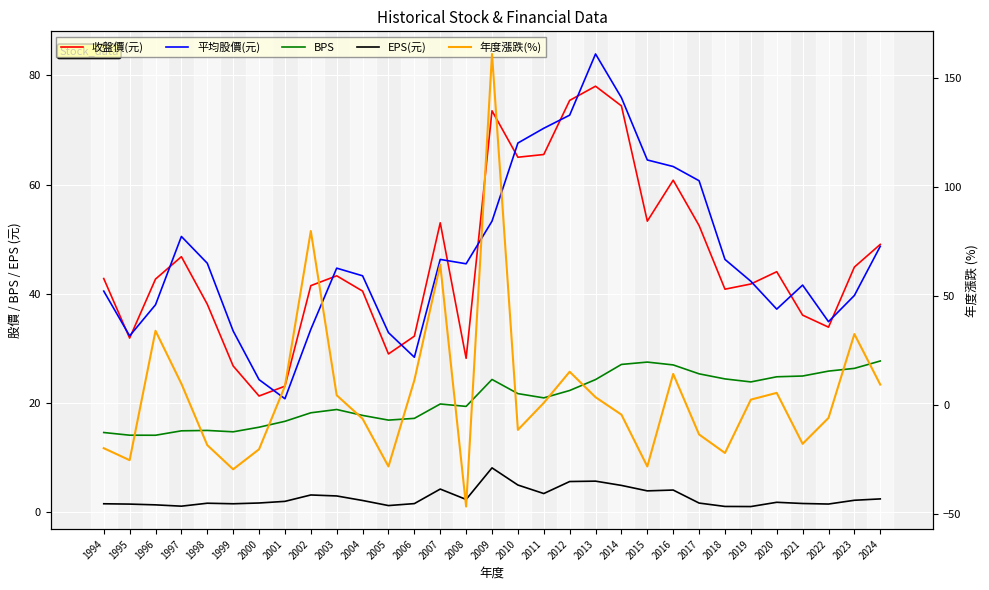

How many interior local valleys does the 年度漲跌(%) series have?

8